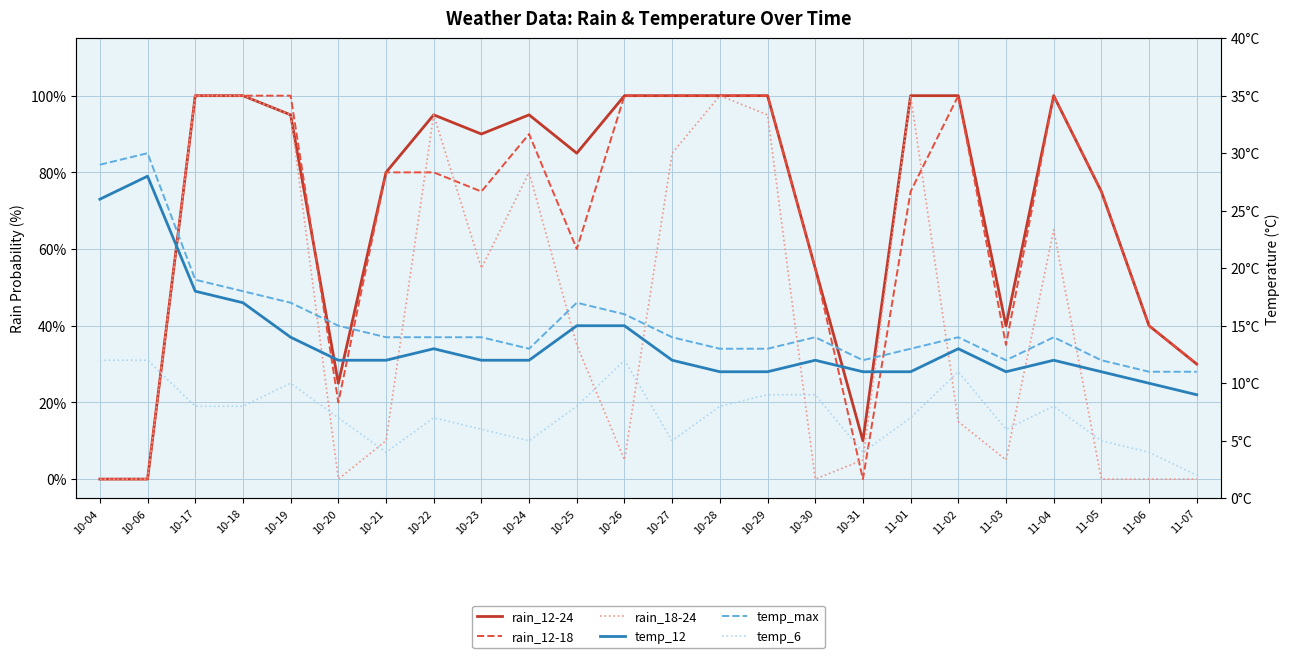

Between which two adjacent categories do rain_12-18 and rain_18-24 first intersect?

10-21 and 10-22